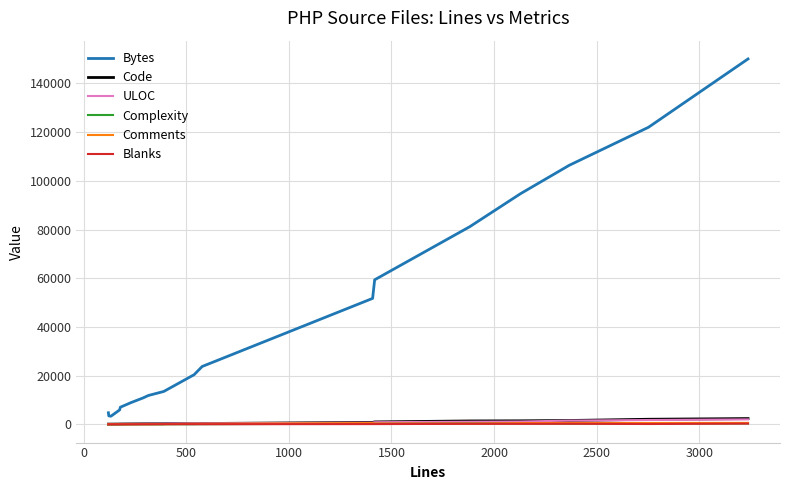

True or false: Bytes and ULOC intersect in this chart.

False